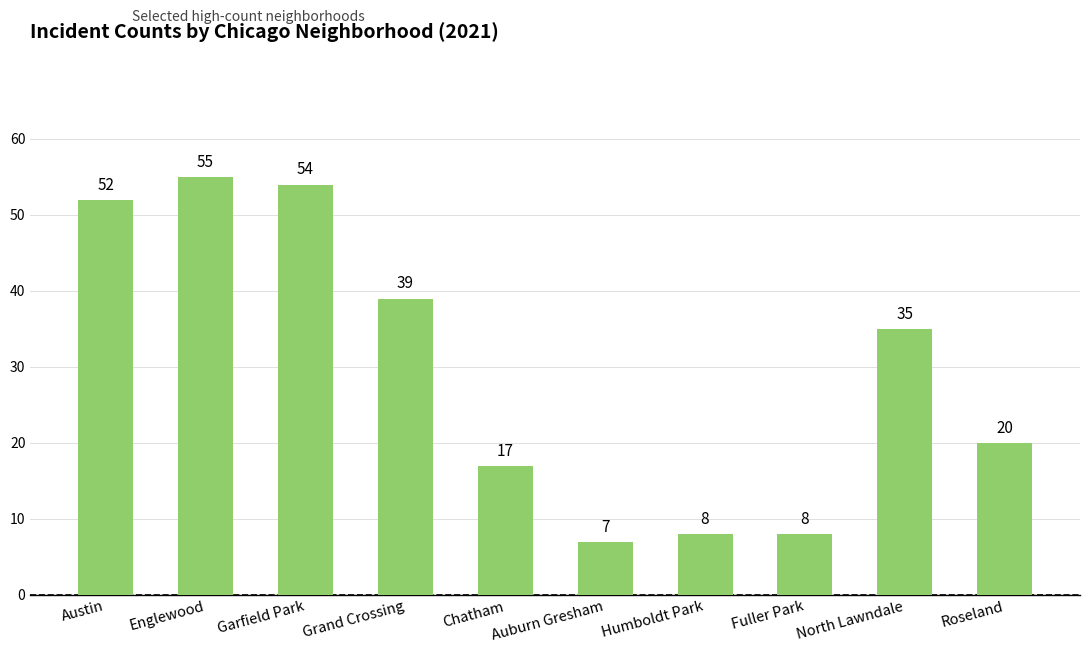

What is the difference between the values at Grand Crossing and Austin?

13